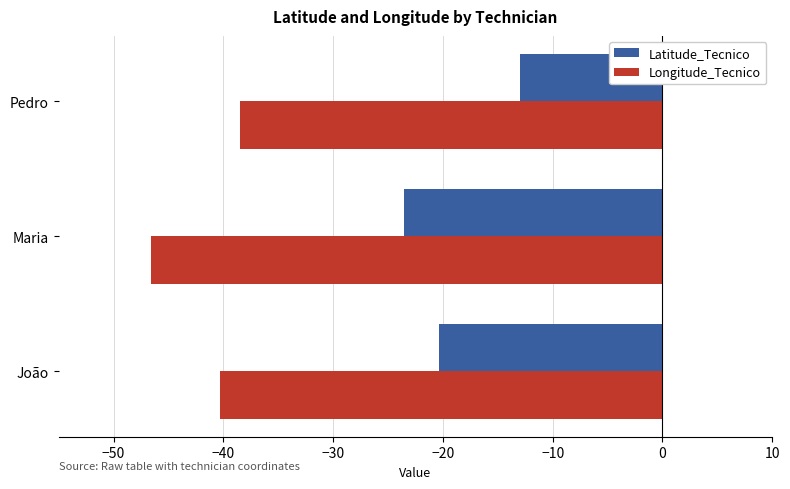

Rank the categories by Latitude_Tecnico value from highest to lowest.

Pedro, João, Maria